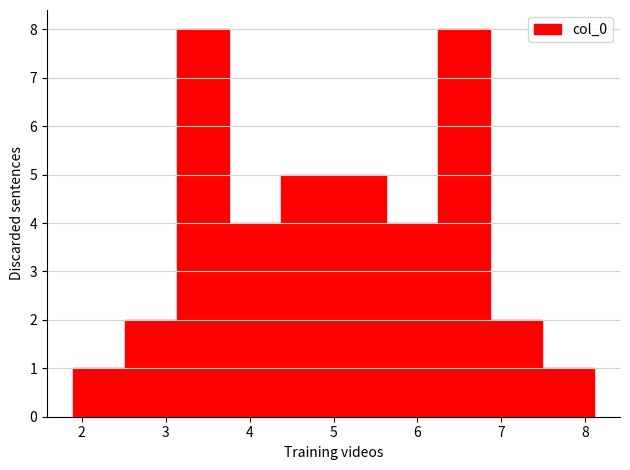

Reading left to right, transcribe this chart: for each bar, give the range it covers on the x-axis and its height. Neither the bar edges nor the heights are printed on the chart, so give them approximately, as read against the axes.

1.9 to 2.5: 1
2.5 to 3.1: 2
3.1 to 3.8: 8
3.8 to 4.4: 4
4.4 to 5.0: 5
5.0 to 5.6: 5
5.6 to 6.2: 4
6.2 to 6.9: 8
6.9 to 7.5: 2
7.5 to 8.1: 1